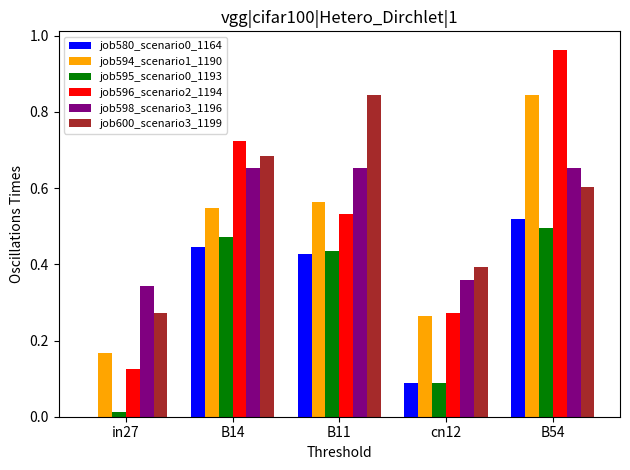

Which category has the highest value across all series?

B54